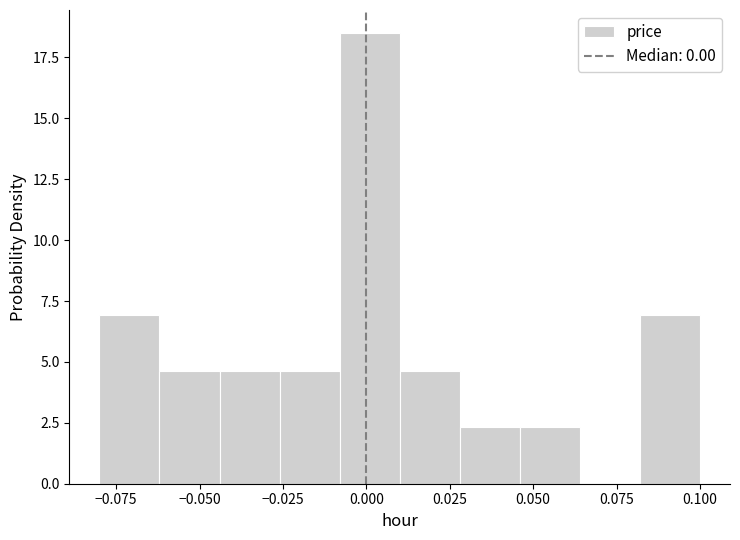

Around what value on the x-axis is the tallest bar? Give the approximate position of its centre, as read against the axis.

0.000